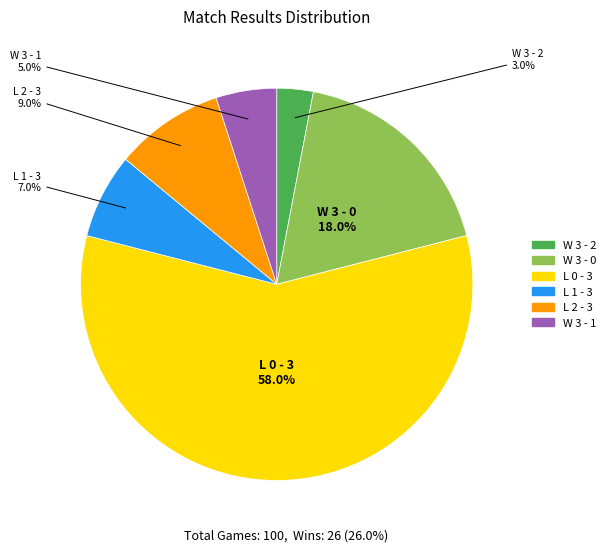

To the nearest percent, what is the average slice percentage?

17%